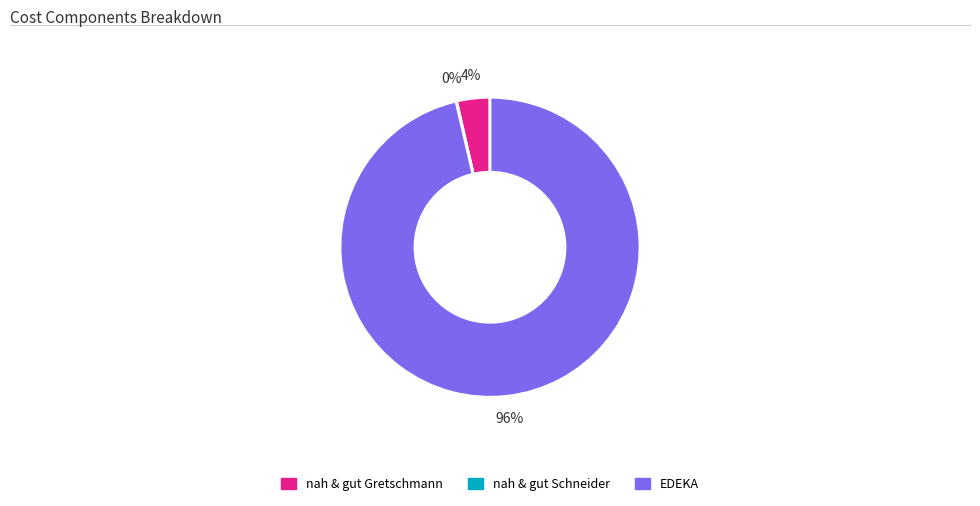

Is it true that EDEKA is 82% of the pie?

False